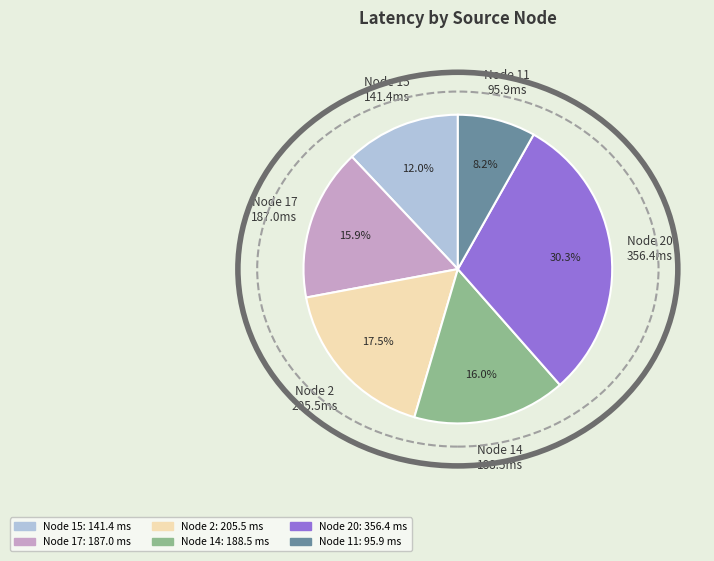

Is there any slice that represents more than half of the pie?

No